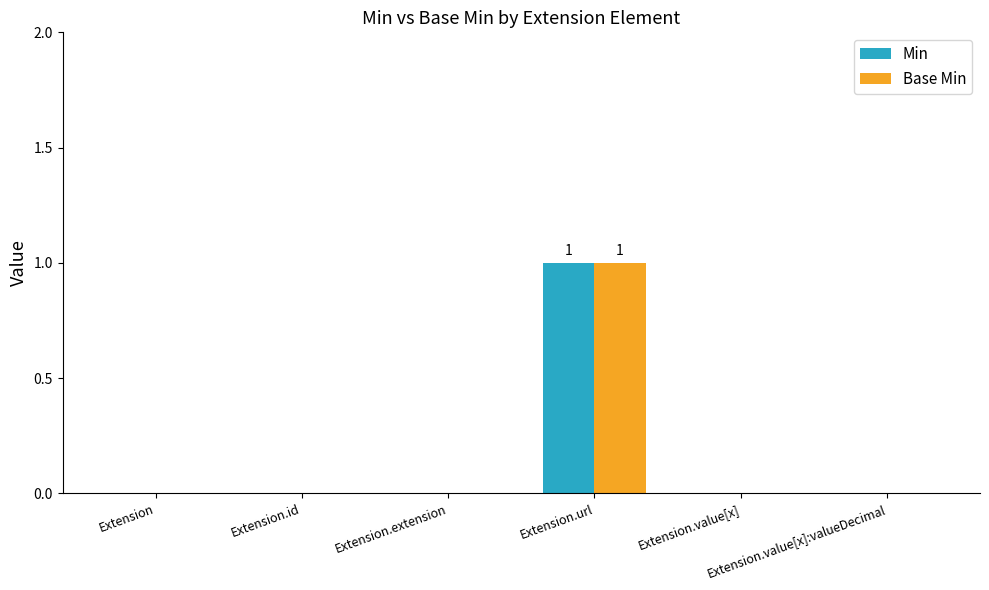

How many series are shown in this chart?

2